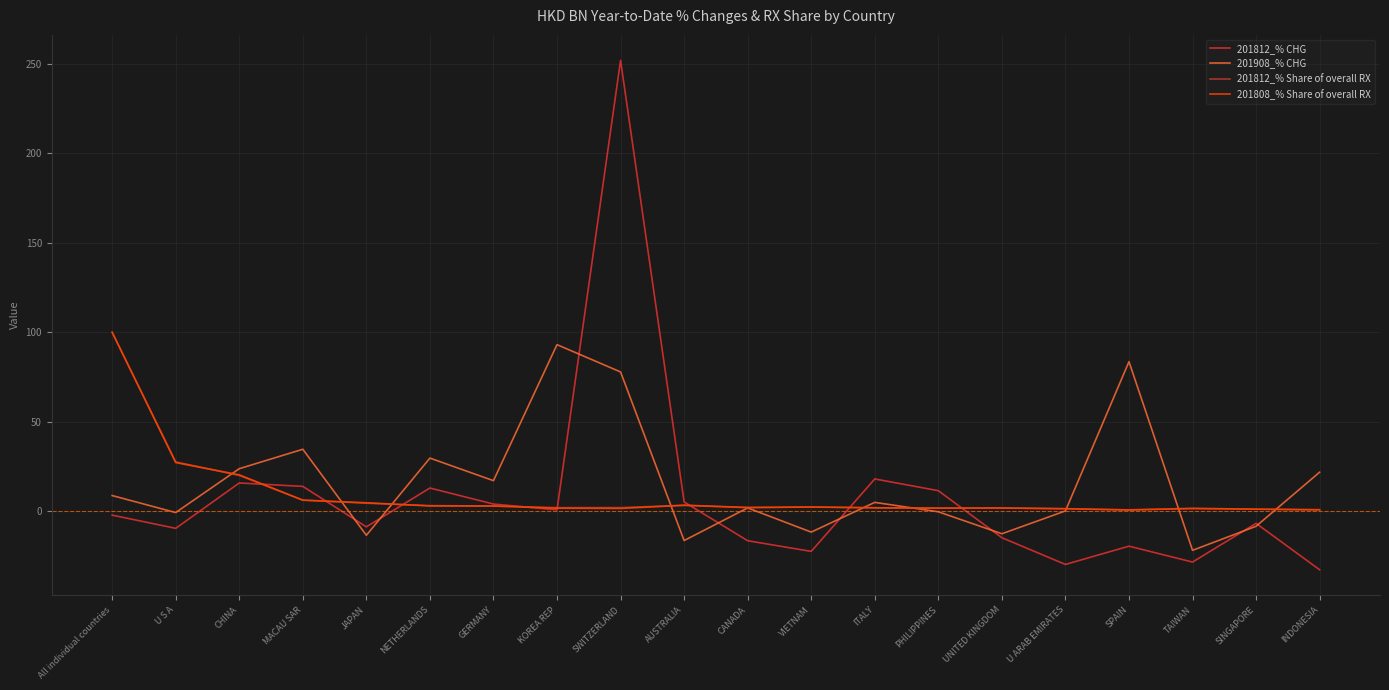

What is the value of the 201908_% CHG point at the 2nd from the left?

-0.7